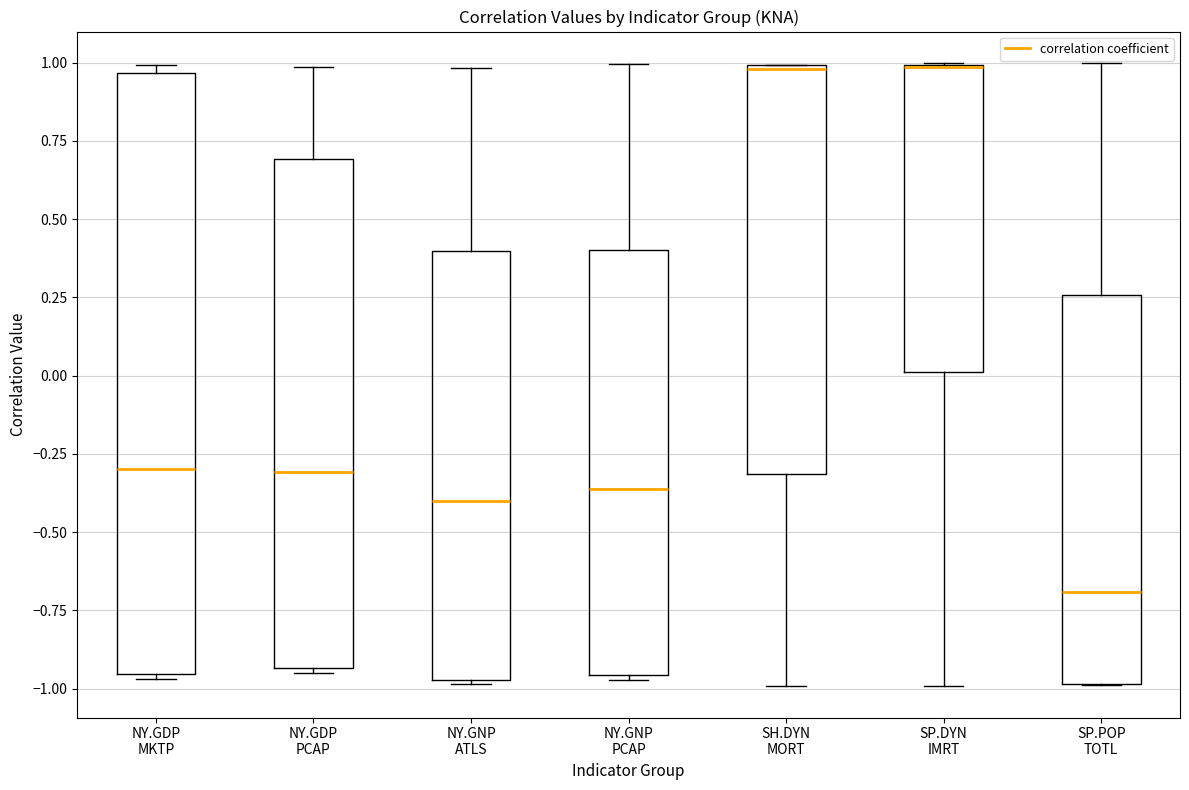

Reading left to right, read every box against the y-axis: the position of its median line, the range the box covers, and the ends of its whiskers. The values are not printed on the chart, so give them approximately, as read against the axis.

NY.GDP MKTP: median -0.30, box -0.95 to 0.95, whiskers -0.95 (just below the box's lower edge) to 1.00
NY.GDP PCAP: median -0.30, box -0.95 to 0.70, whiskers -0.95 (just below the box's lower edge) to 1.00
NY.GNP ATLS: median -0.40, box -0.95 to 0.40, whiskers -1.00 to 1.00
NY.GNP PCAP: median -0.35, box -0.95 to 0.40, whiskers -0.95 (just below the box's lower edge) to 1.00
SH.DYN MORT: median 1.00, box -0.30 to 1.00, whiskers -1.00 to 1.00
SP.DYN IMRT: median 1.00 (drawn on the box's upper edge), box 0.00 to 1.00, whiskers -1.00 to 1.00
SP.POP TOTL: median -0.70, box -1.00 to 0.25, whiskers -1.00 to 1.00